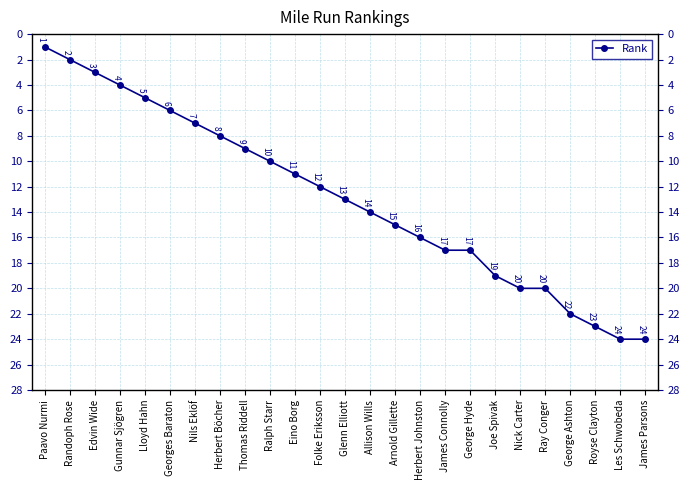

What position from the right is James Connolly?

9